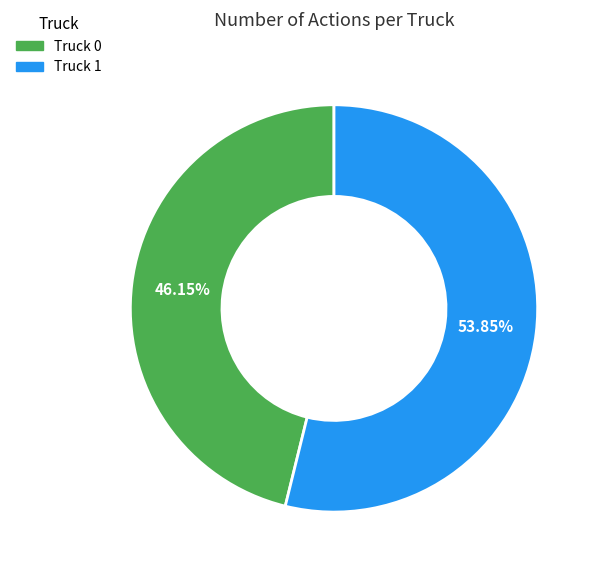

To the nearest percent, what is the difference between the Truck 1 and Truck 0 slice percentages?

8%